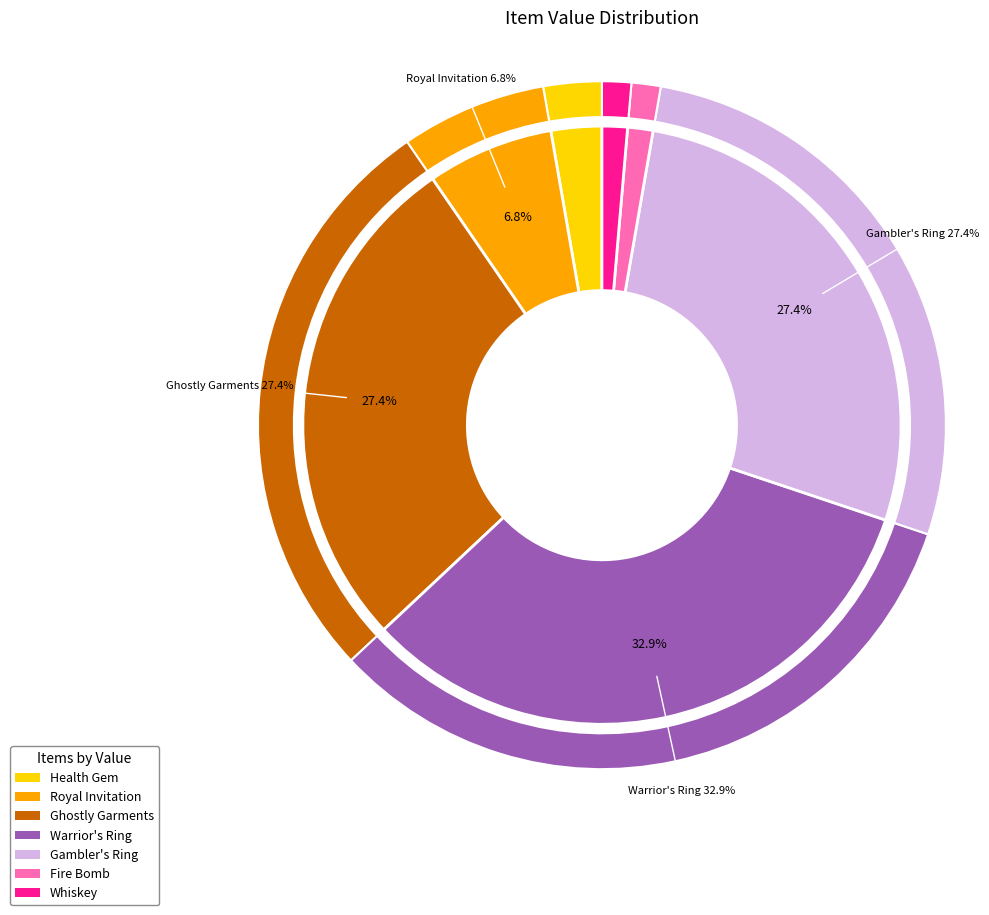

Which slice is the smallest?

Fire Bomb